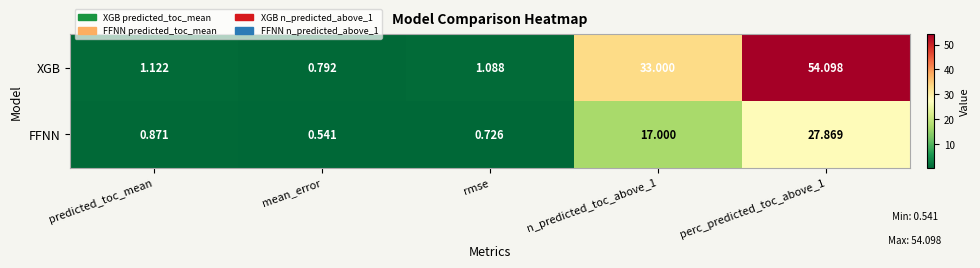

Where does the XGB series first go above 1?

predicted_toc_mean